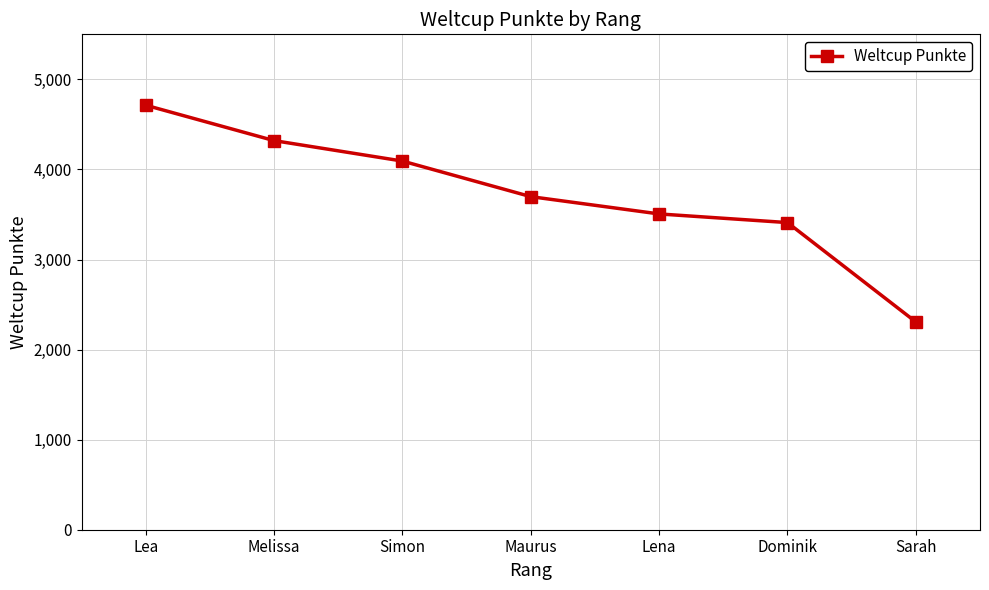

What is the label of the 7th point from the left?

Sarah